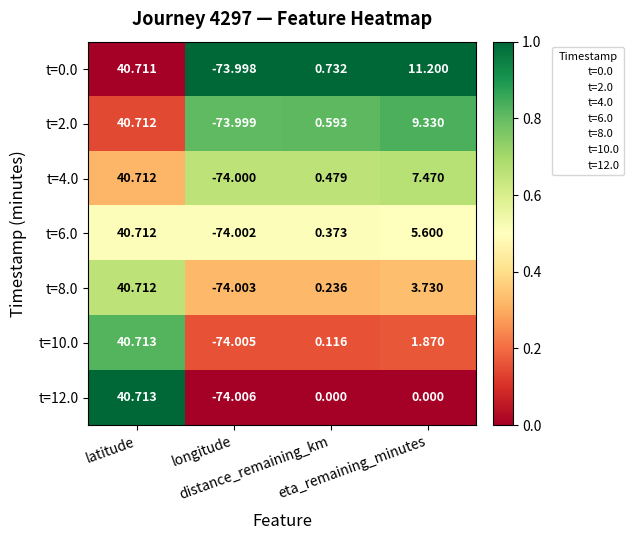

What is the difference between the highest and lowest values at eta_remaining_minutes?

11.2